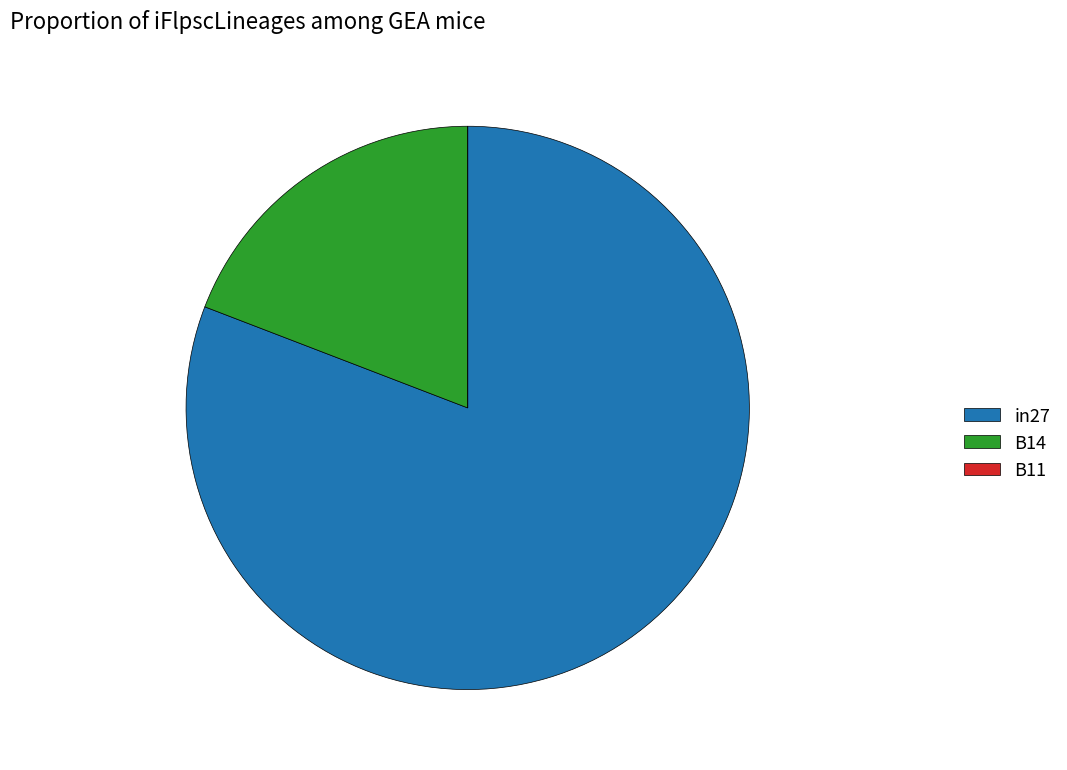

Which slice represents more than half of the pie?

in27